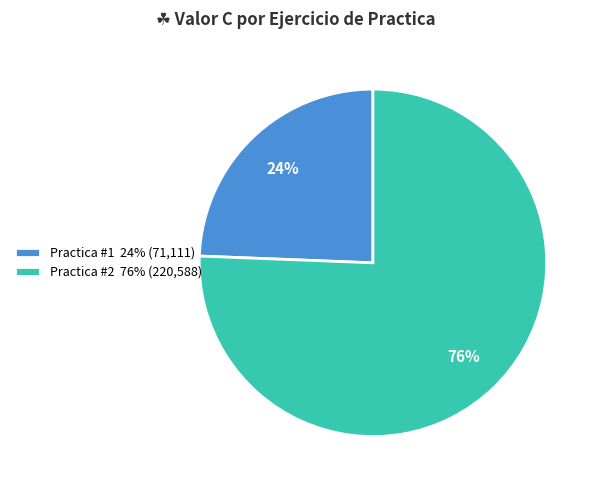

Is there any slice that represents more than half of the pie?

Yes